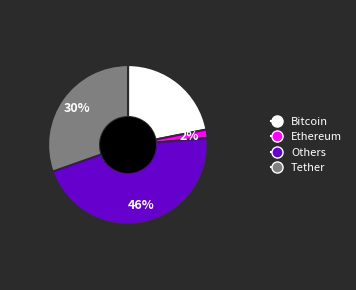

To the nearest percent, what is the difference between the largest and smallest slice percentages?

44%